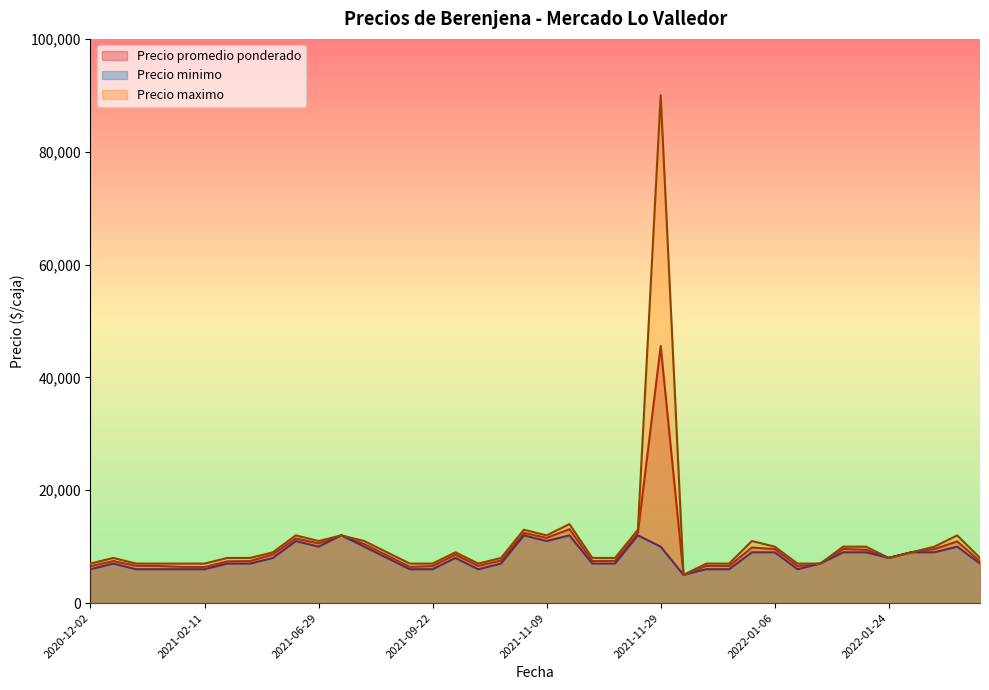

Between 2021-05-05 and 2021-11-03, which series saw the biggest shift?

Precio promedio ponderado